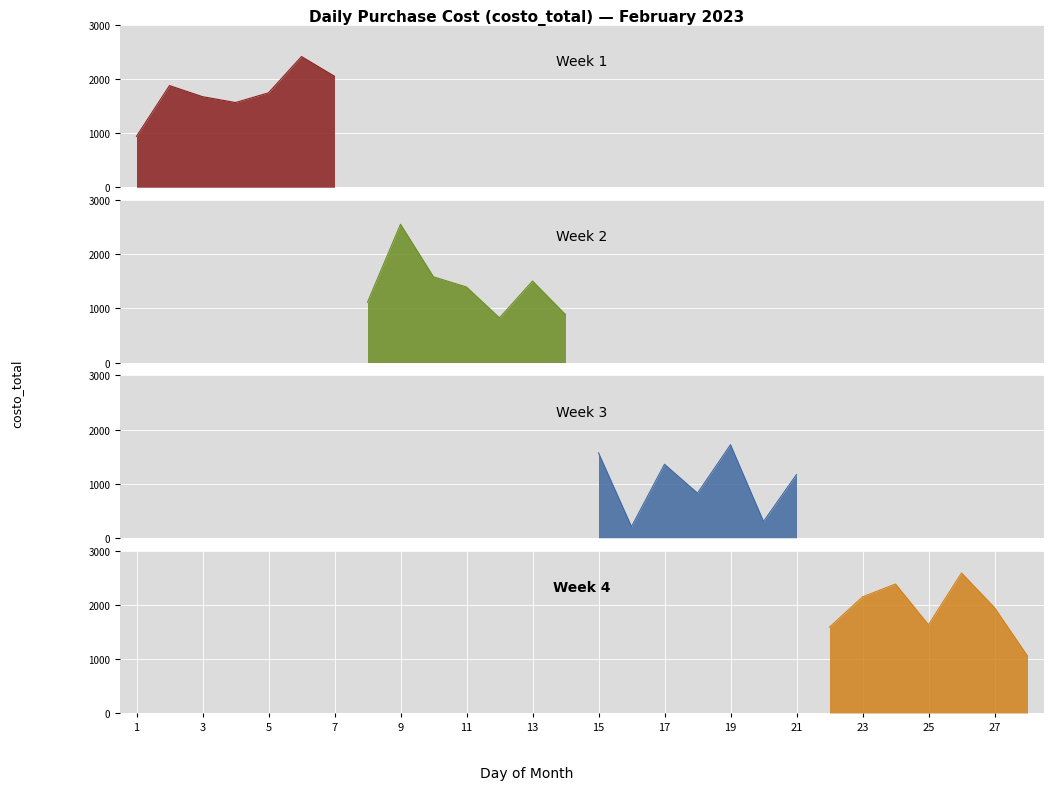

At which label does the data first exceed 1584?

2023-02-02